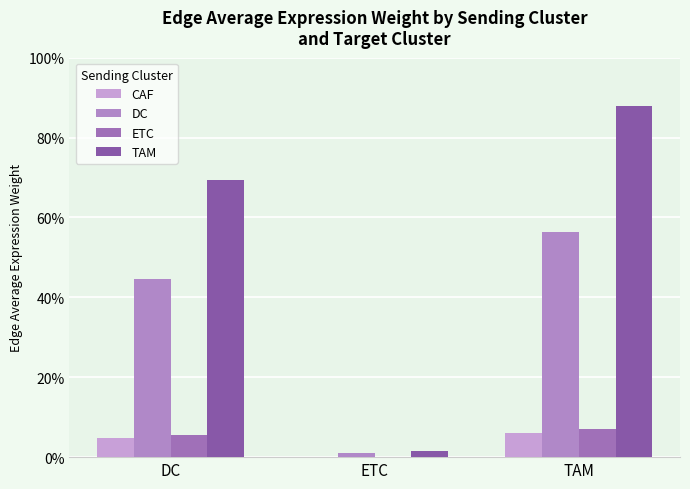

Are the bars horizontal?

No